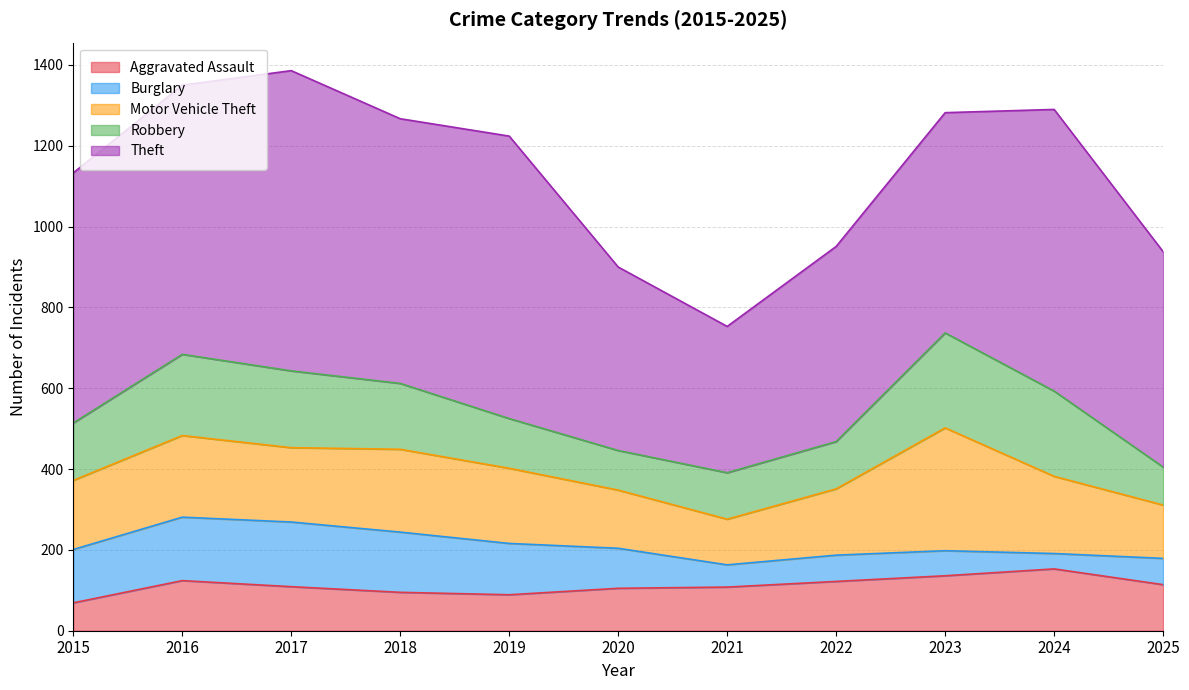

What is the minimum value shown in the chart?

38